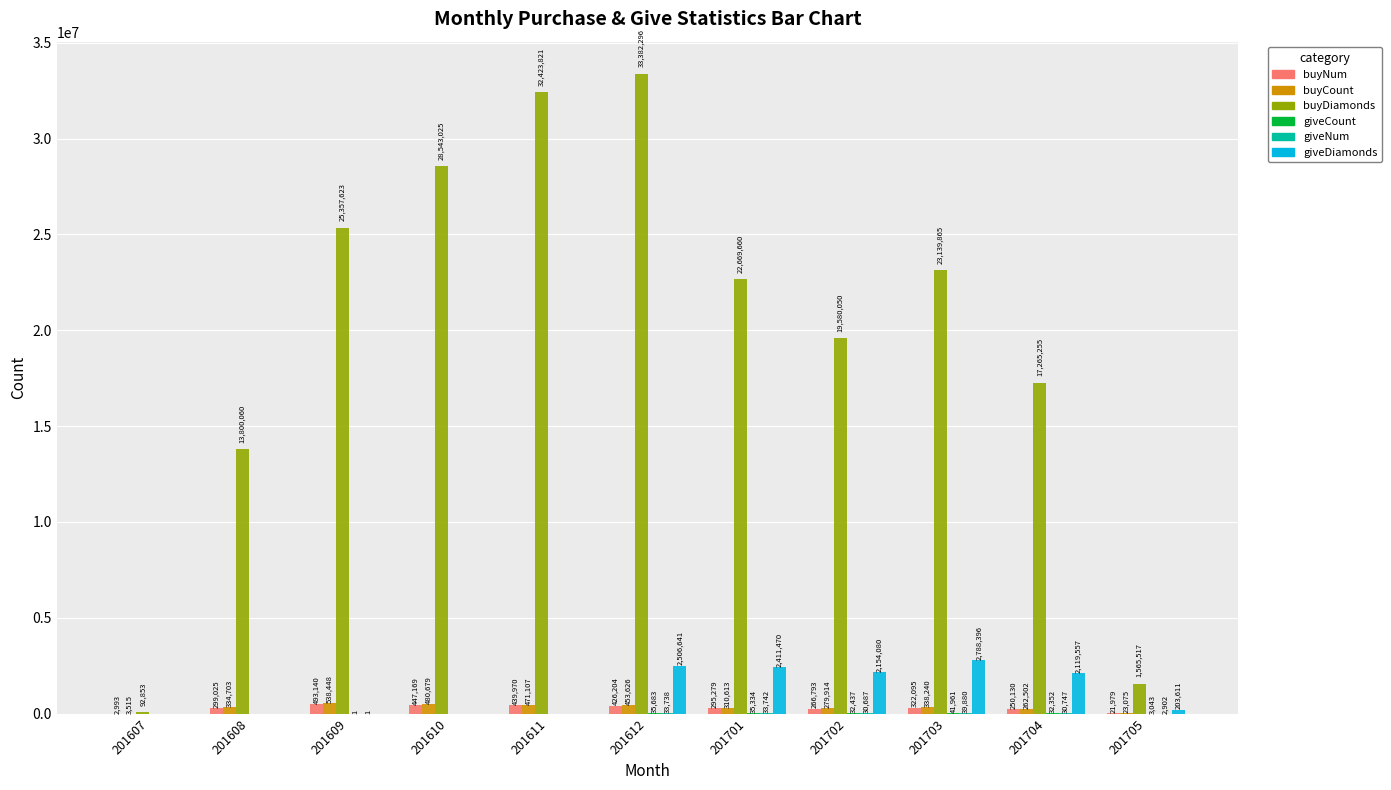

What is the sum of the buyNum values at 201609 and 201702?

759933